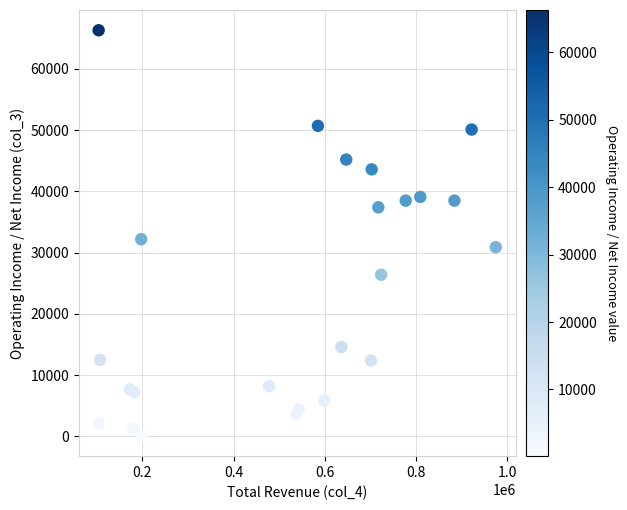

What Y value in the scatter plot is closest to 33200?

32200